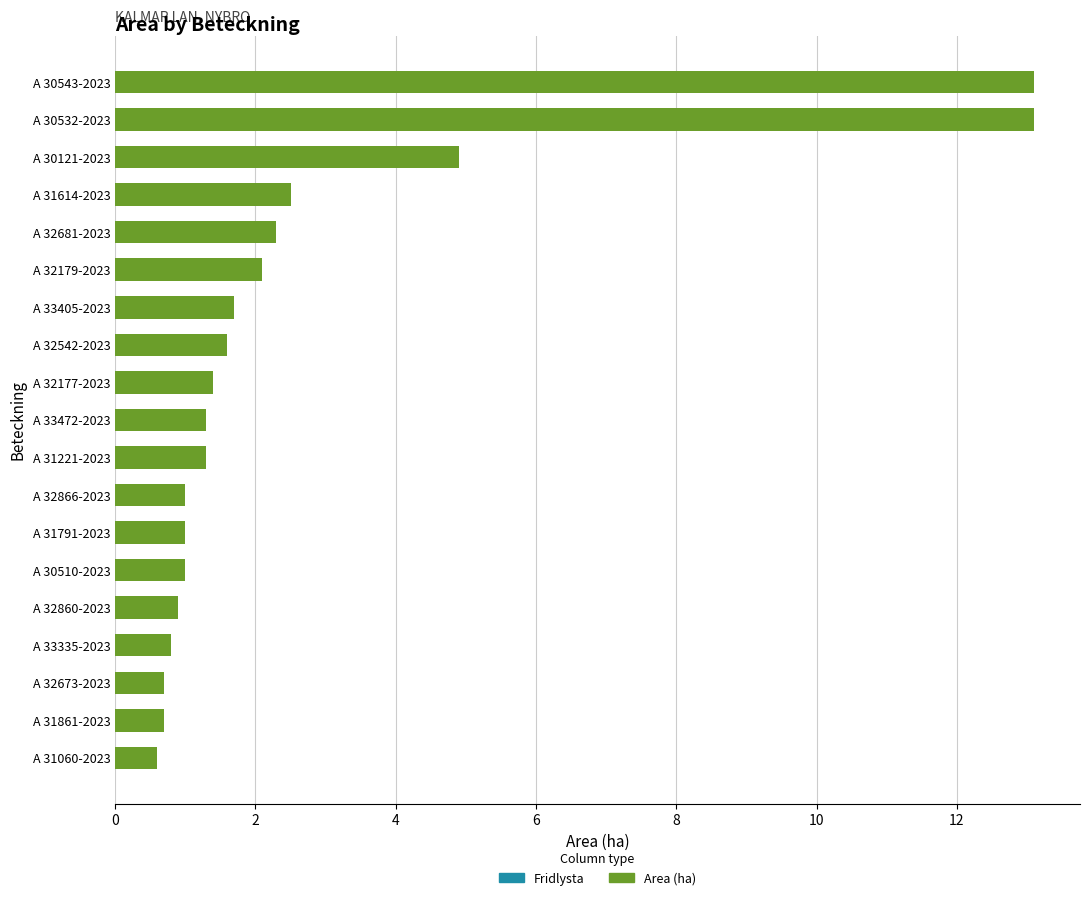

What is the greatest value displayed?

13.1